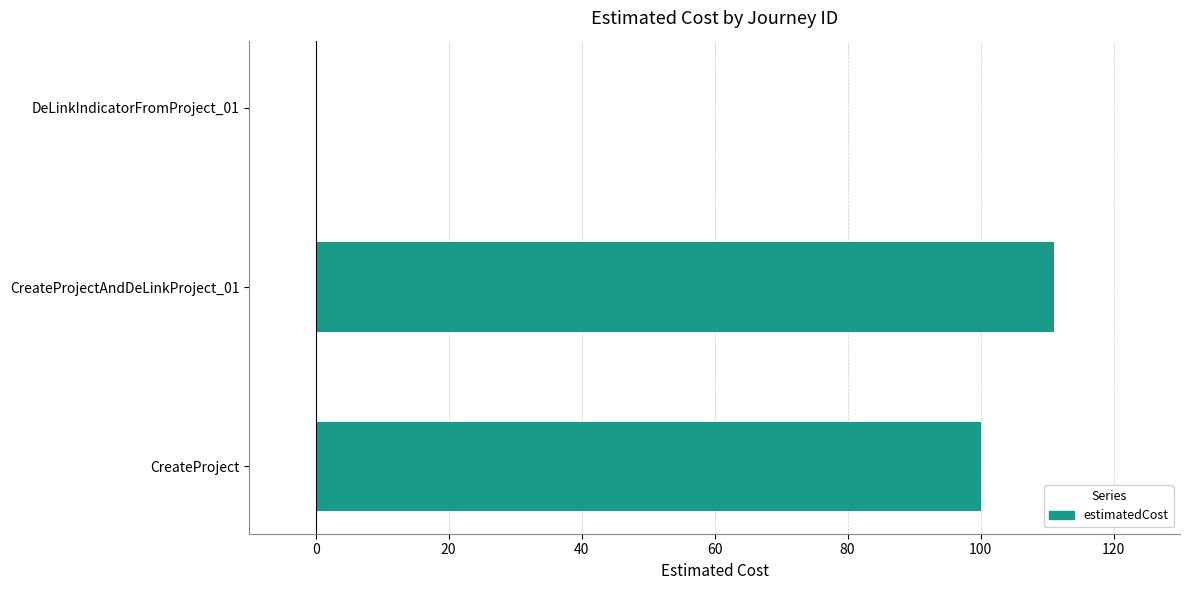

Reading bottom to top, list all the values displayed in this chart.

CreateProject=100	CreateProjectAndDeLinkProject_01=111	DeLinkIndicatorFromProject_01=0